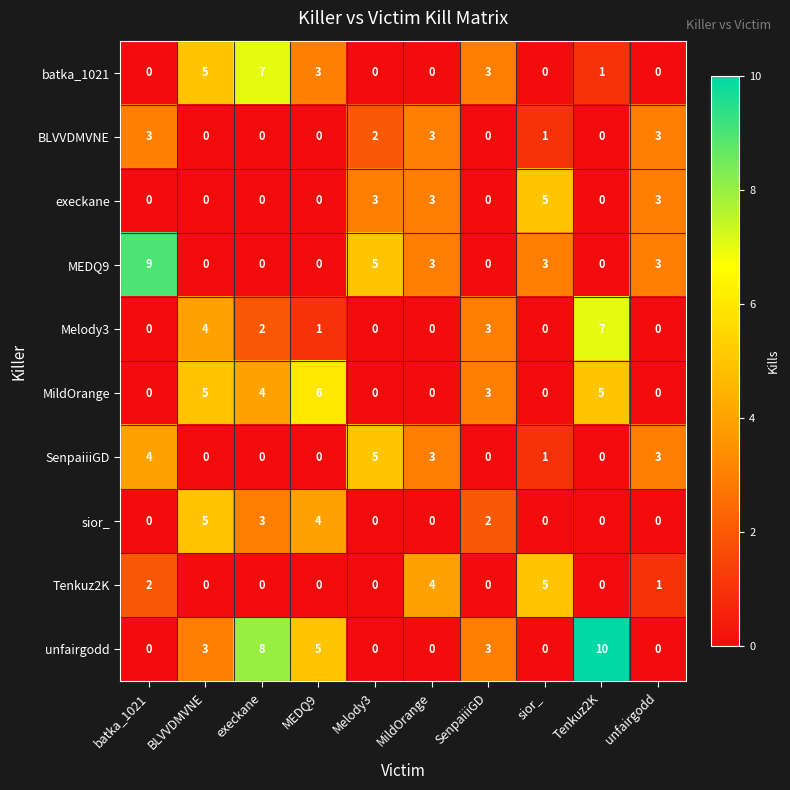

How many values in unfairgodd are above zero?

5